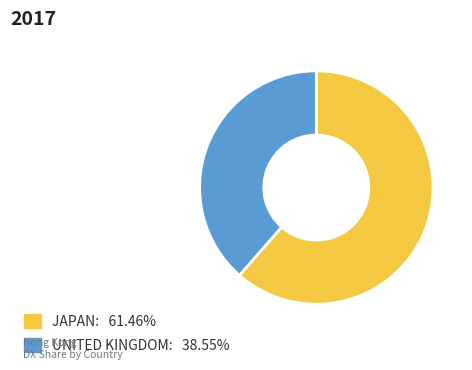

Does UNITED KINGDOM represent more than half of the total?

No